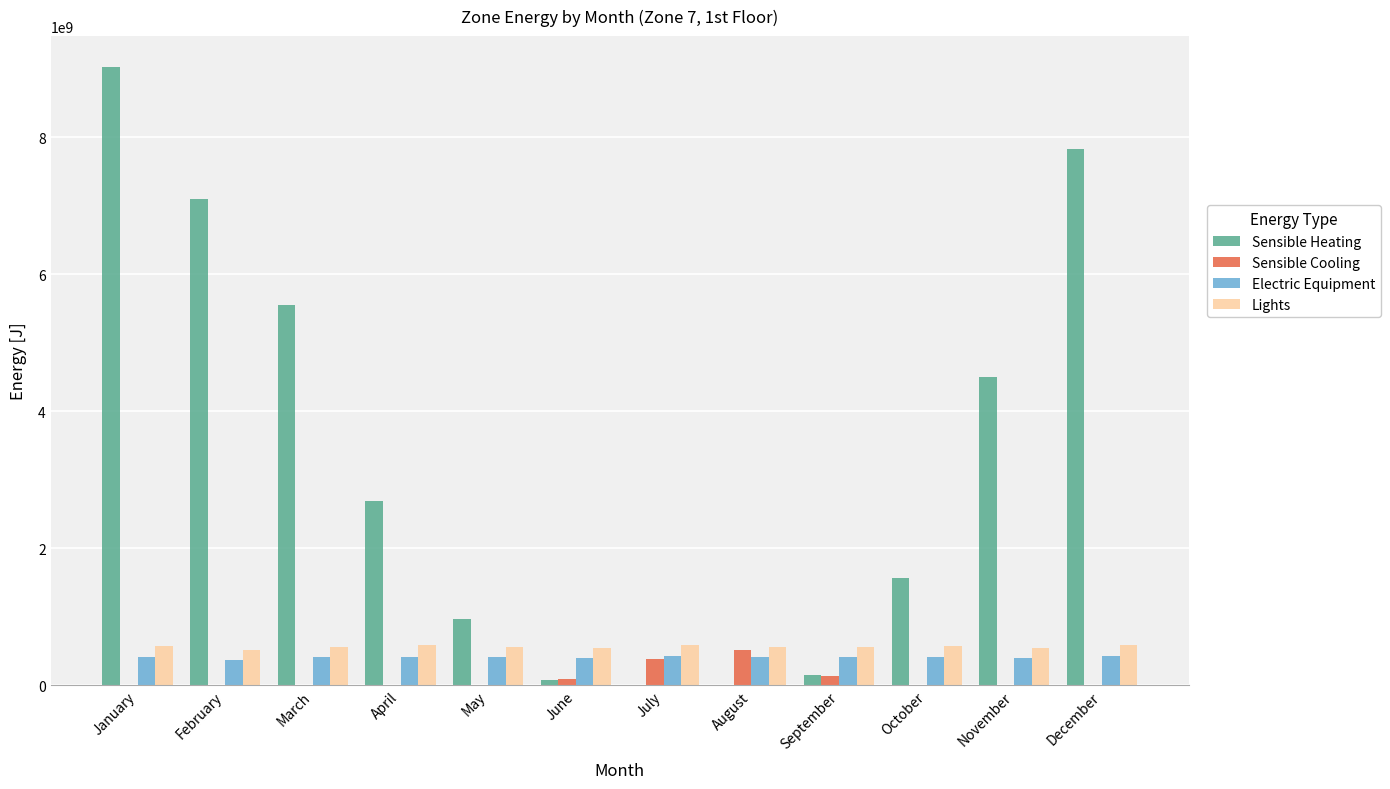

Which series changed the most between June and July?

Sensible Cooling